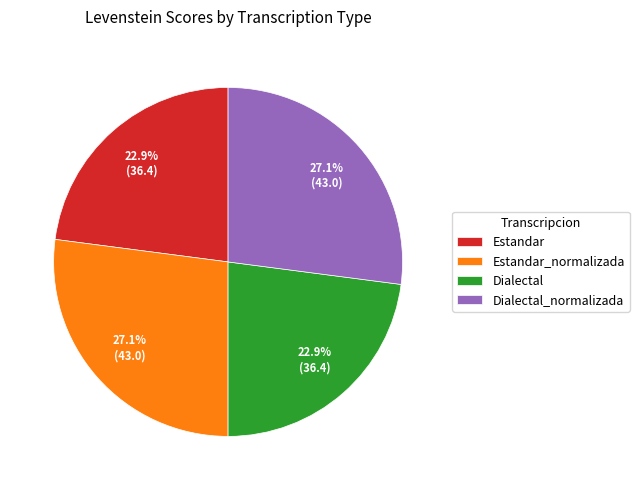

How many slices are in this pie chart?

4